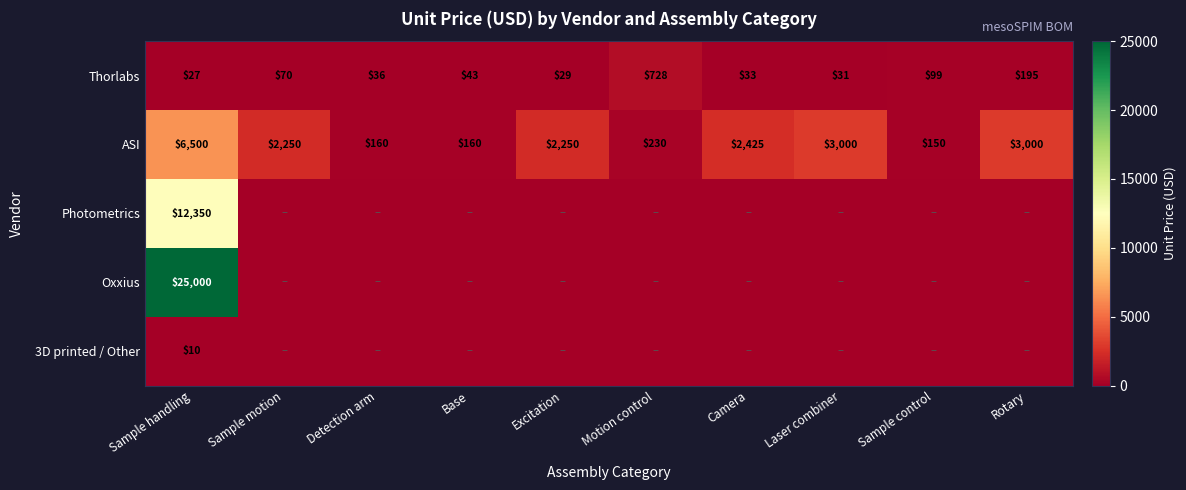

What is the highest value of the ASI series?

6500